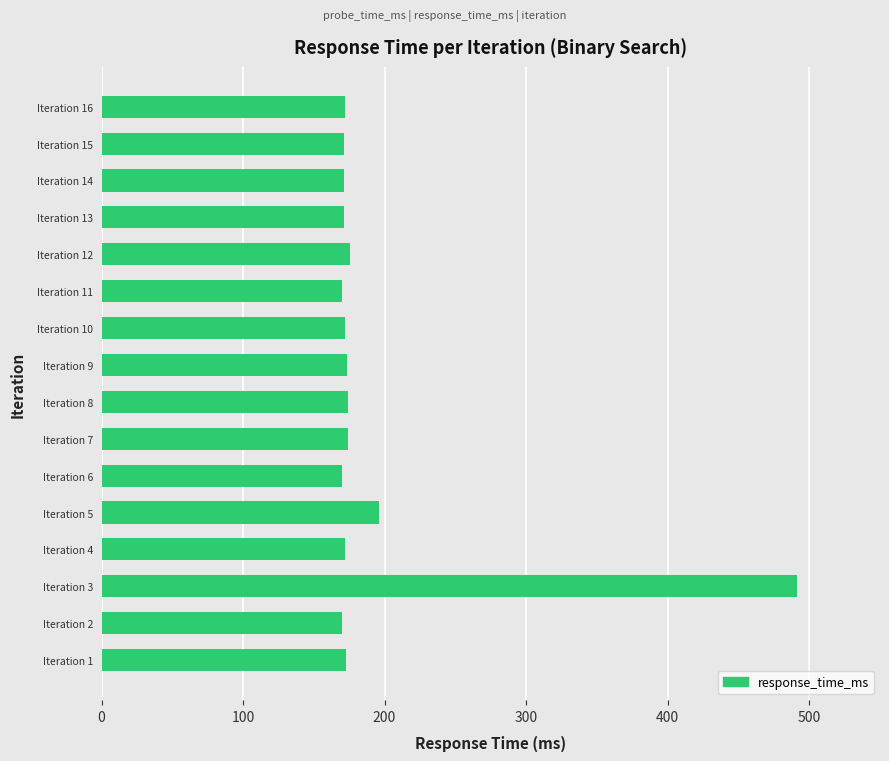

What is the smallest value displayed?

169.9